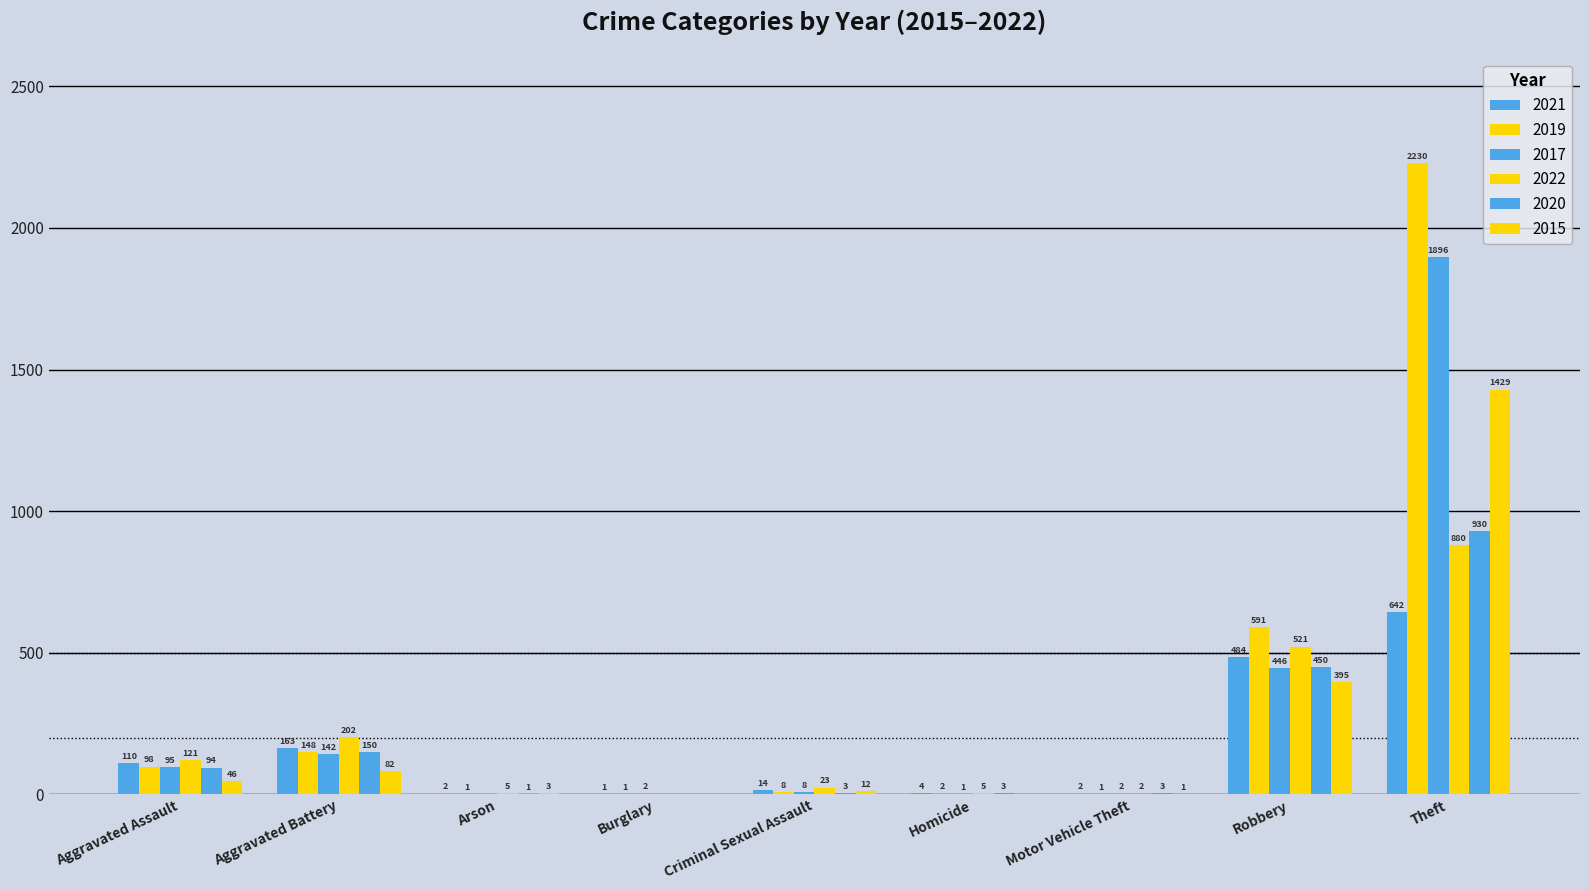

List the series in order of their peak value, highest first.

2019, 2017, 2015, 2020, 2022, 2021